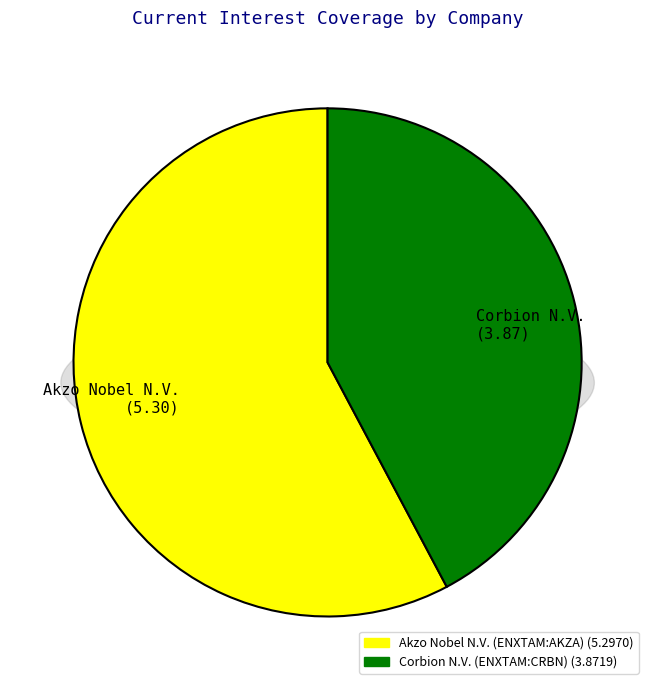

How many segments does this pie chart have?

2